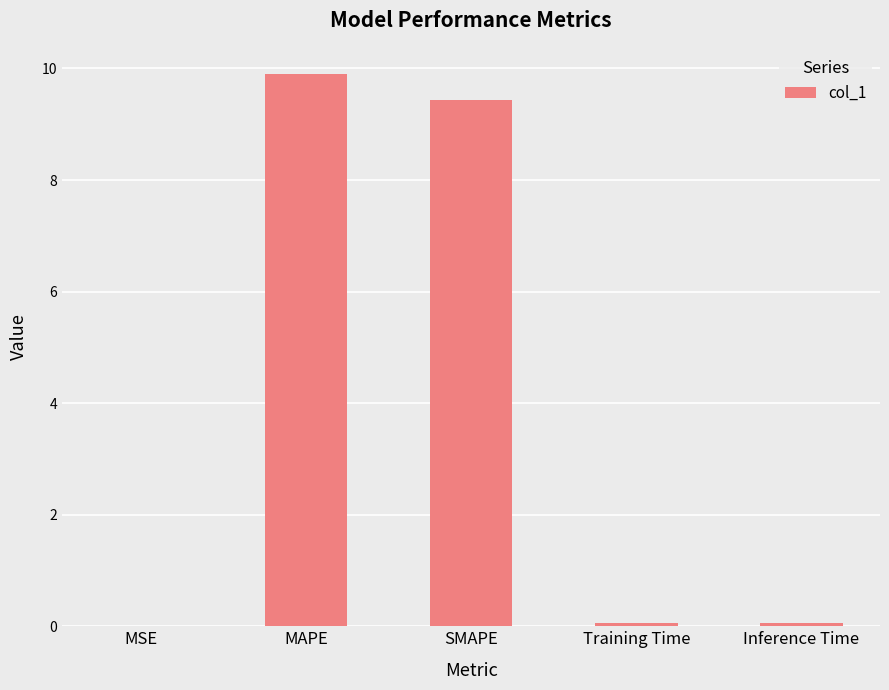

Are the bars horizontal?

No